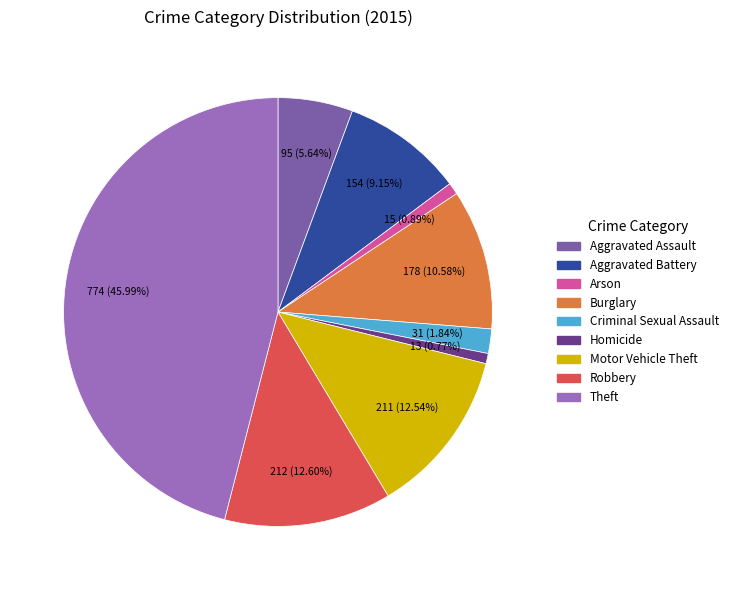

Does Motor Vehicle Theft account for over 50% of the chart?

No